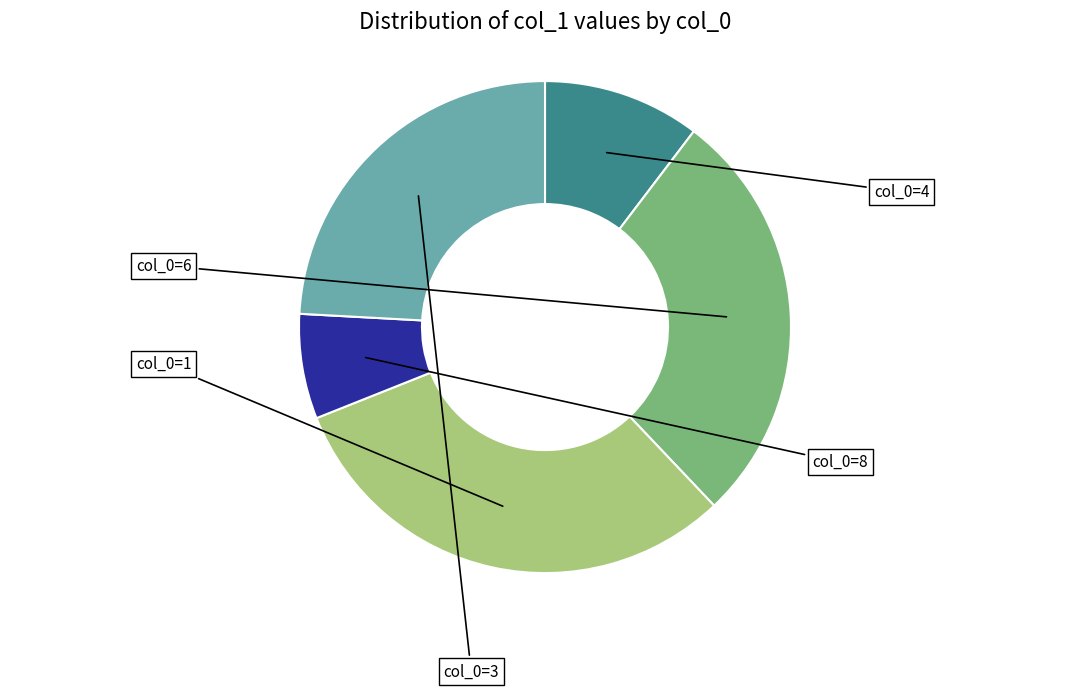

Is there a majority slice in this chart?

No